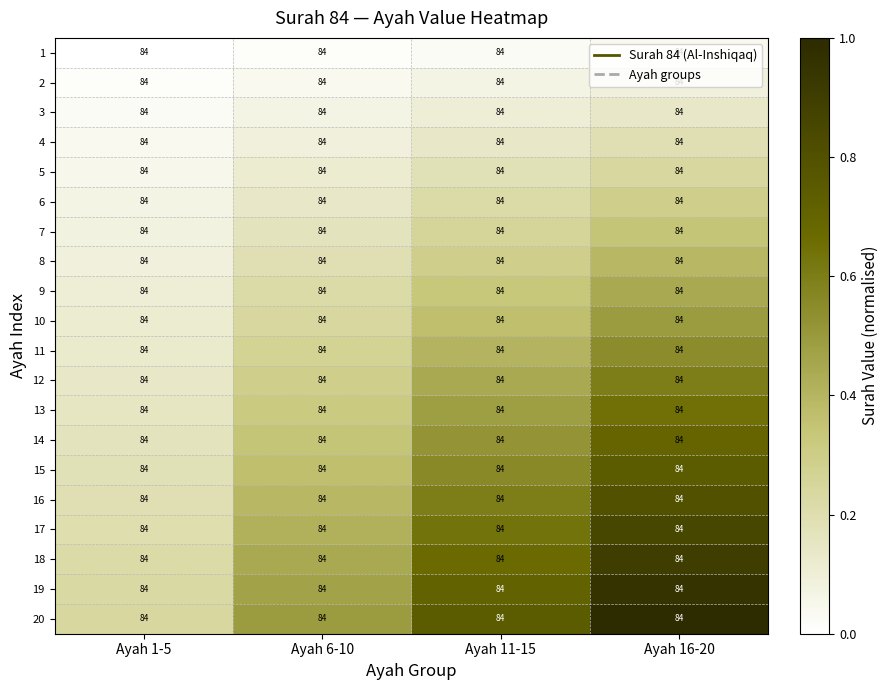

Reading right to left, extract all data points from this chart.

1: Ayah 16-20=84.0	Ayah 11-15=84.0	Ayah 6-10=84.0	Ayah 1-5=84.0
2: Ayah 16-20=84.0	Ayah 11-15=84.0	Ayah 6-10=84.0	Ayah 1-5=84.0
3: Ayah 16-20=84.0	Ayah 11-15=84.0	Ayah 6-10=84.0	Ayah 1-5=84.0
4: Ayah 16-20=84.0	Ayah 11-15=84.0	Ayah 6-10=84.0	Ayah 1-5=84.0
5: Ayah 16-20=84.0	Ayah 11-15=84.0	Ayah 6-10=84.0	Ayah 1-5=84.0
6: Ayah 16-20=84.0	Ayah 11-15=84.0	Ayah 6-10=84.0	Ayah 1-5=84.0
7: Ayah 16-20=84.0	Ayah 11-15=84.0	Ayah 6-10=84.0	Ayah 1-5=84.0
8: Ayah 16-20=84.0	Ayah 11-15=84.0	Ayah 6-10=84.0	Ayah 1-5=84.0
9: Ayah 16-20=84.0	Ayah 11-15=84.0	Ayah 6-10=84.0	Ayah 1-5=84.0
10: Ayah 16-20=84.0	Ayah 11-15=84.0	Ayah 6-10=84.0	Ayah 1-5=84.0
11: Ayah 16-20=84.0	Ayah 11-15=84.0	Ayah 6-10=84.0	Ayah 1-5=84.0
12: Ayah 16-20=84.0	Ayah 11-15=84.0	Ayah 6-10=84.0	Ayah 1-5=84.0
13: Ayah 16-20=84.0	Ayah 11-15=84.0	Ayah 6-10=84.0	Ayah 1-5=84.0
14: Ayah 16-20=84.0	Ayah 11-15=84.0	Ayah 6-10=84.0	Ayah 1-5=84.0
15: Ayah 16-20=84.0	Ayah 11-15=84.0	Ayah 6-10=84.0	Ayah 1-5=84.0
16: Ayah 16-20=84.0	Ayah 11-15=84.0	Ayah 6-10=84.0	Ayah 1-5=84.0
17: Ayah 16-20=84.0	Ayah 11-15=84.0	Ayah 6-10=84.0	Ayah 1-5=84.0
18: Ayah 16-20=84.0	Ayah 11-15=84.0	Ayah 6-10=84.0	Ayah 1-5=84.0
19: Ayah 16-20=84.0	Ayah 11-15=84.0	Ayah 6-10=84.0	Ayah 1-5=84.0
20: Ayah 16-20=84.0	Ayah 11-15=84.0	Ayah 6-10=84.0	Ayah 1-5=84.0